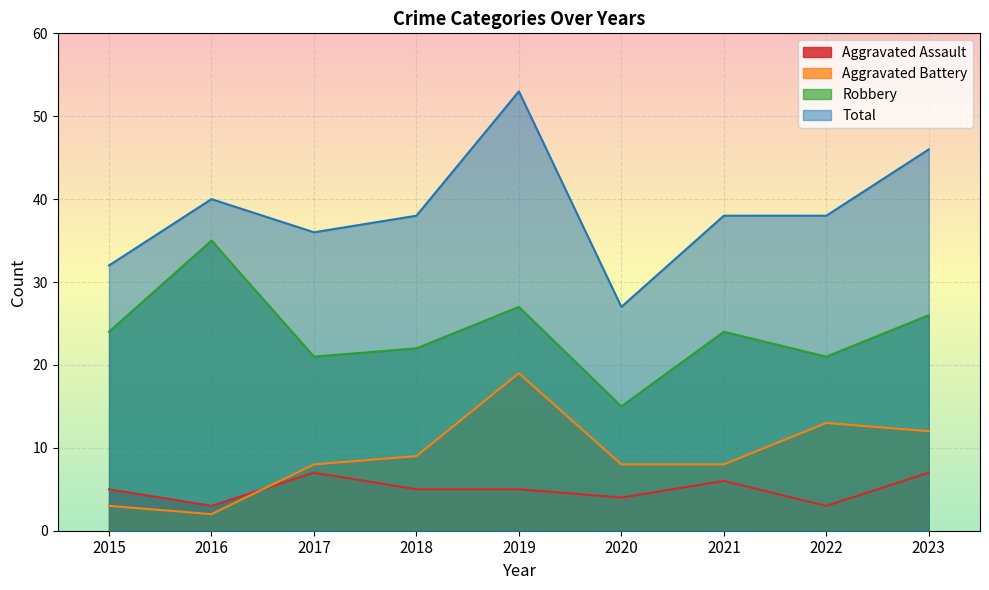

How many interior local valleys does the Robbery series have?

3